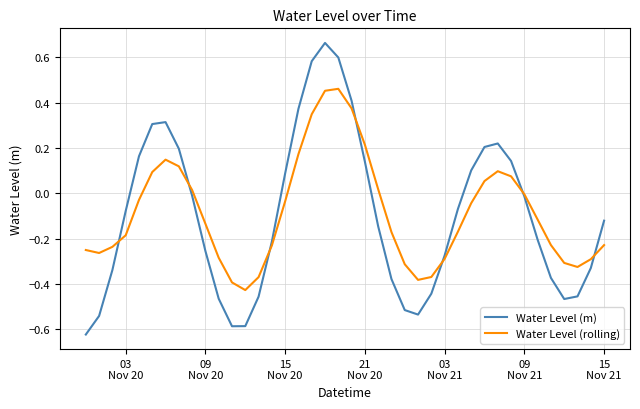

Which series has the largest total across all categories?

Water Level (rolling)